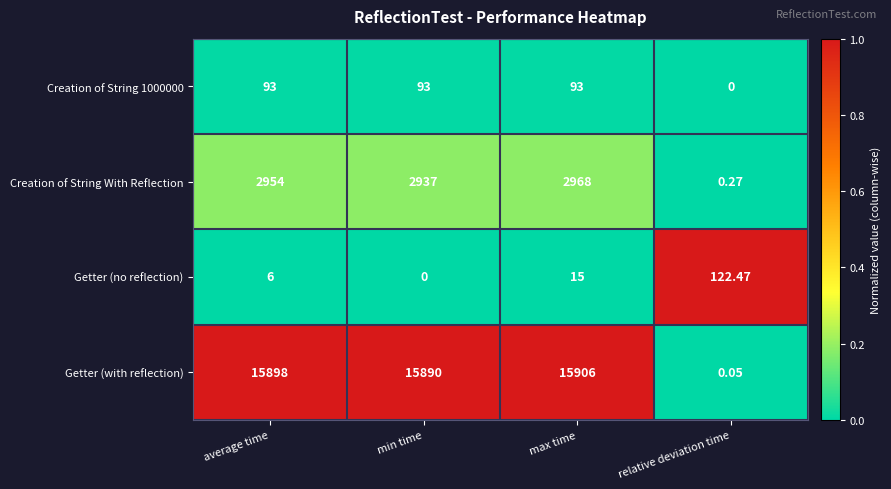

What is the total value across all series at average time?

18951.0